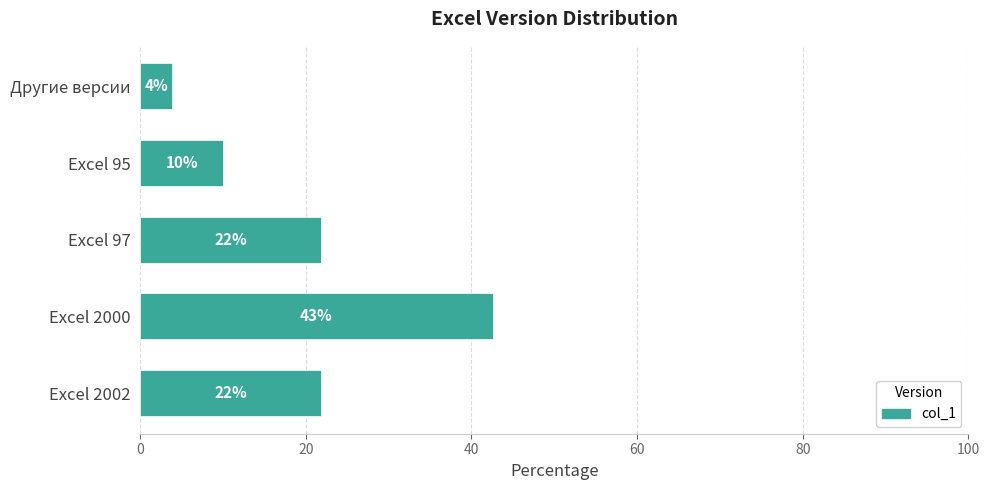

How many bars are there in total?

5